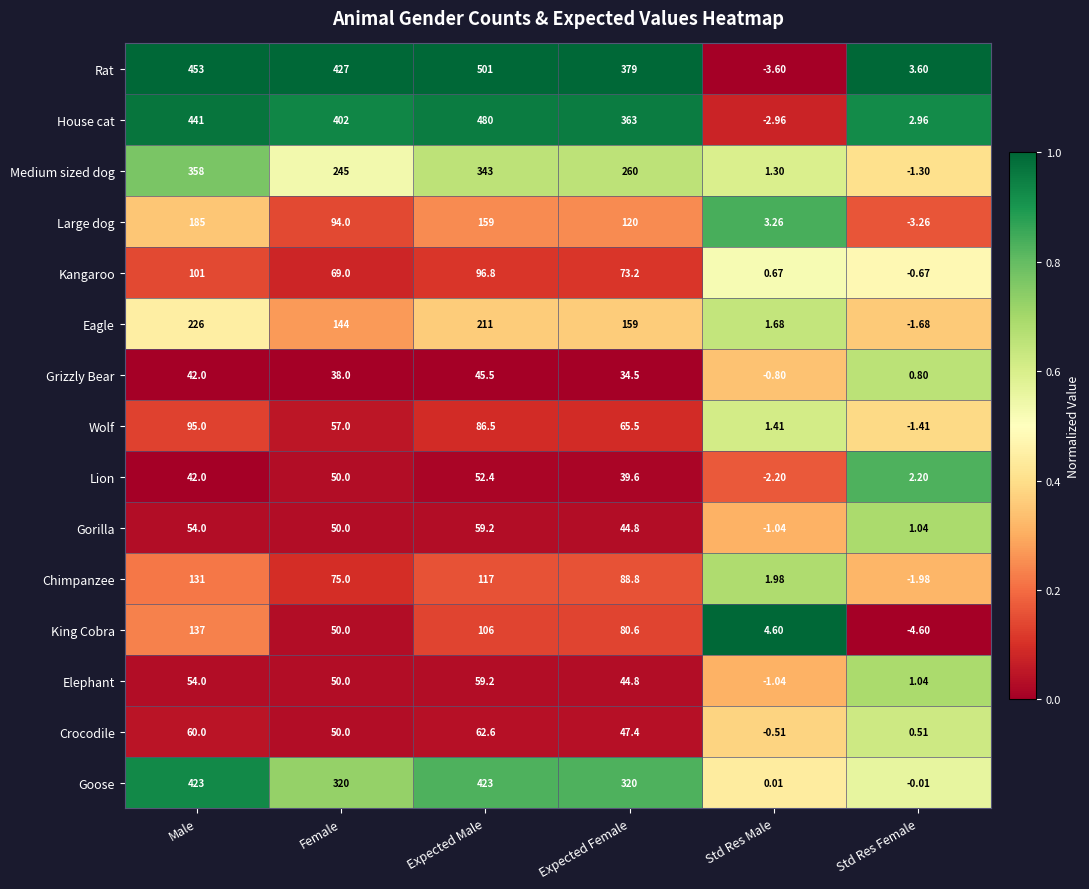

Between Female and Expected Female, which series saw the biggest shift?

Rat